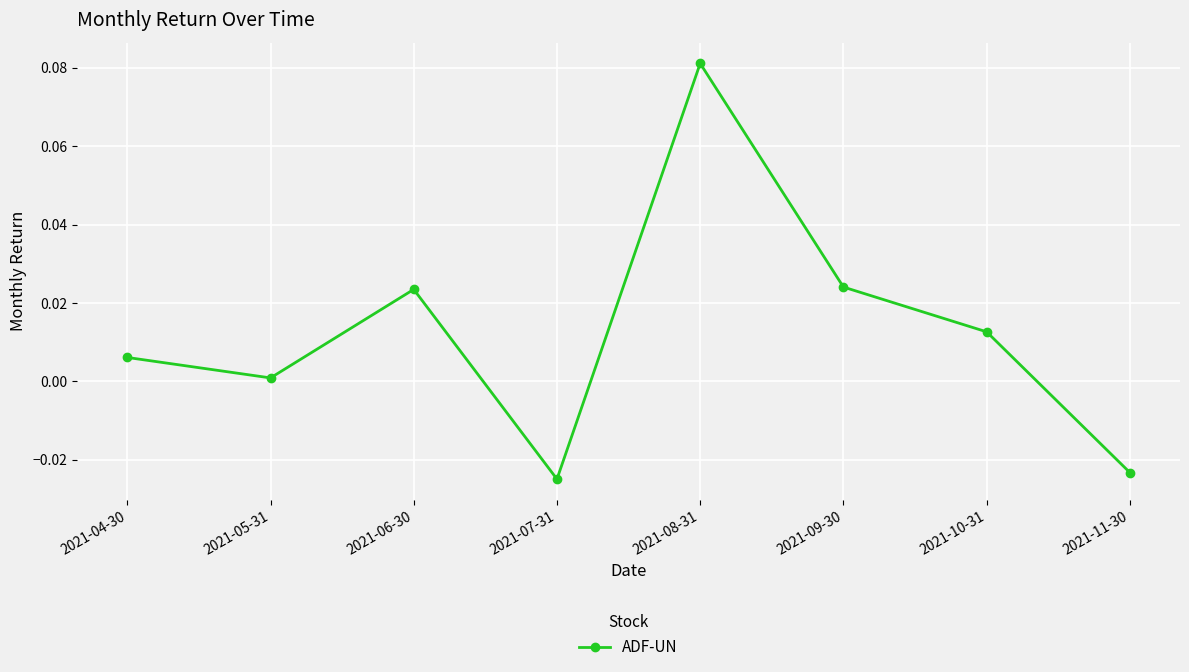

At which category does the chart reach its peak across all series?

2021-08-31